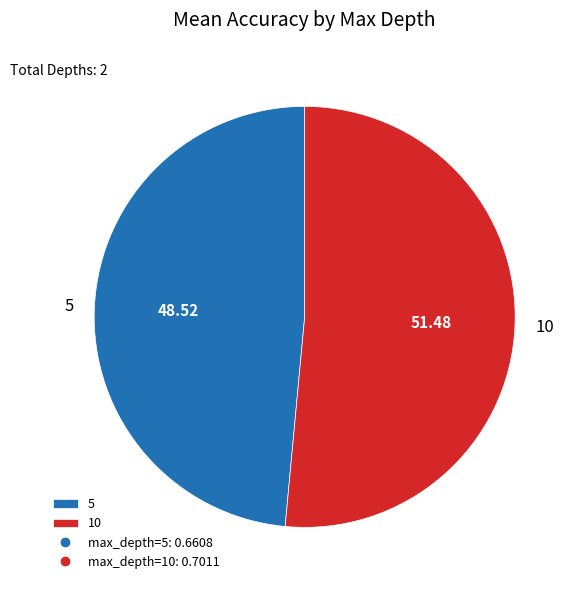

Combined, do 5 and 10 account for over 50%?

Yes